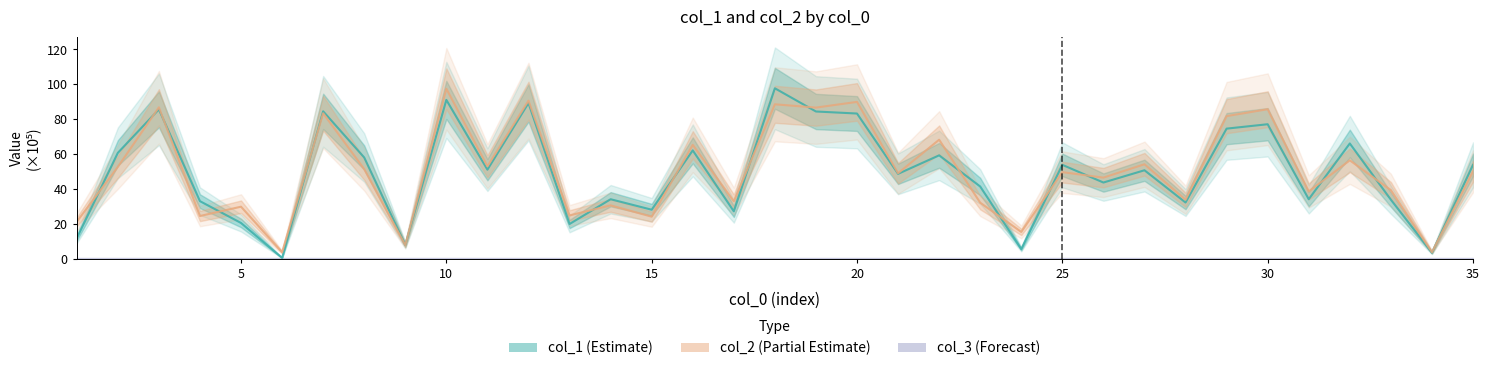

What is the spread (max minus min) of values at 18?

9.2